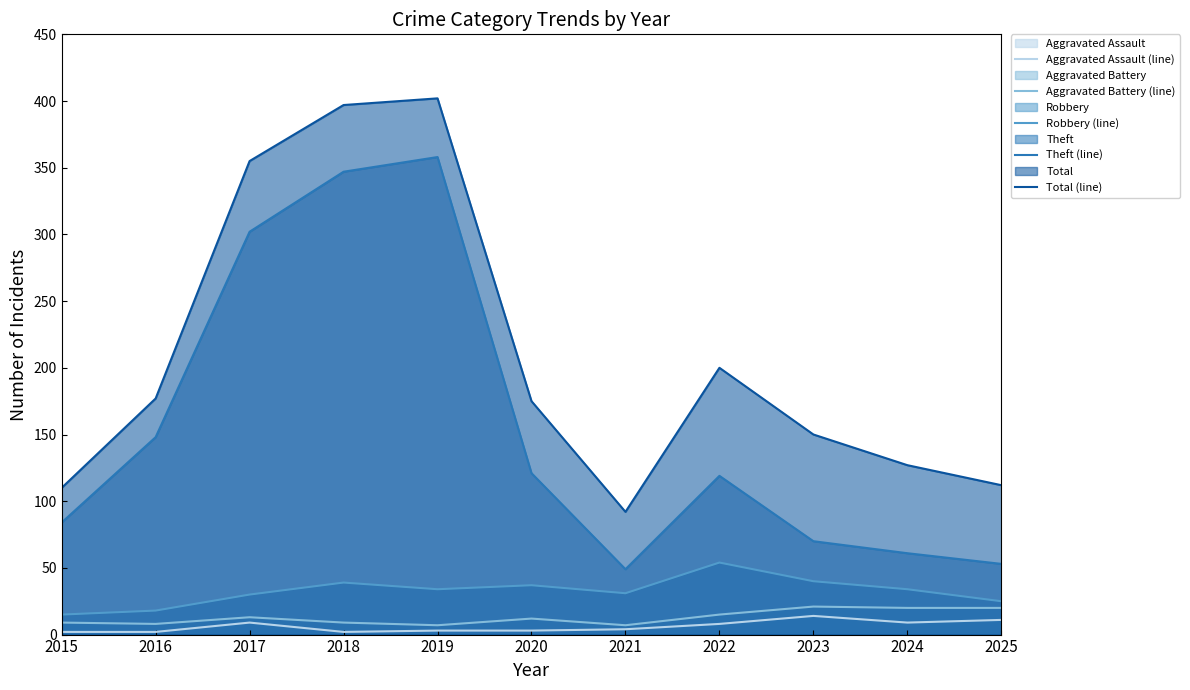

Is it true that Aggravated Assault (line) equals 11 at 2025?

True